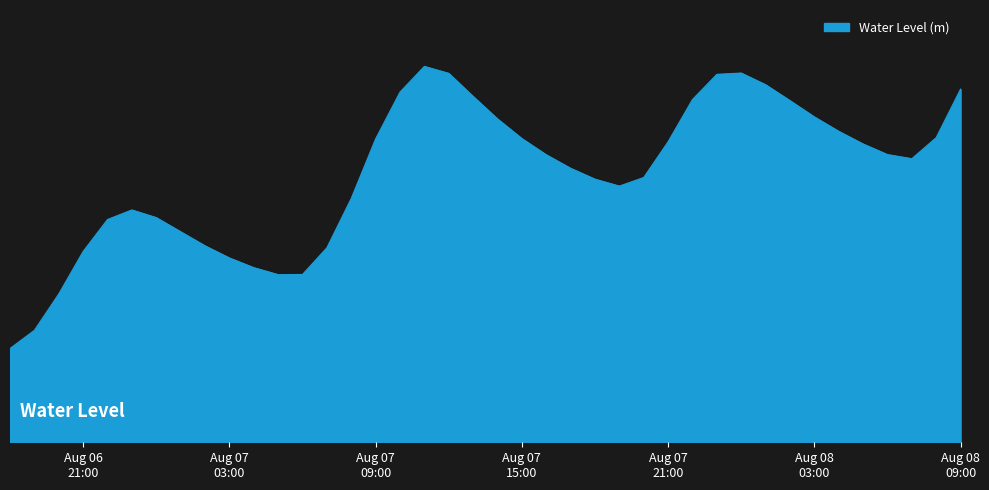

What is the label of the 27th point from the left?

2025-08-07 20:00:00